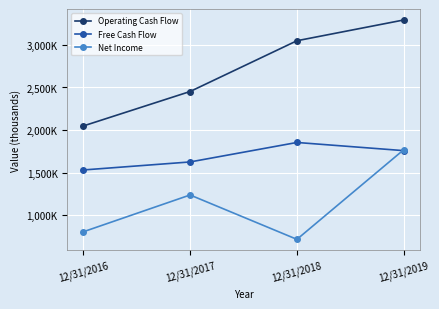

What are all the series names shown in the legend?

Operating Cash Flow, Free Cash Flow, Net Income